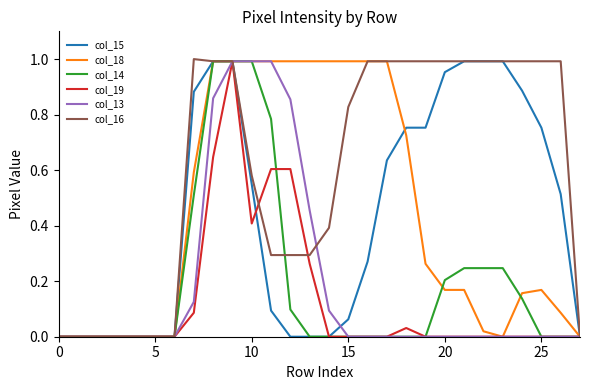

How many lines are shown in the chart?

6